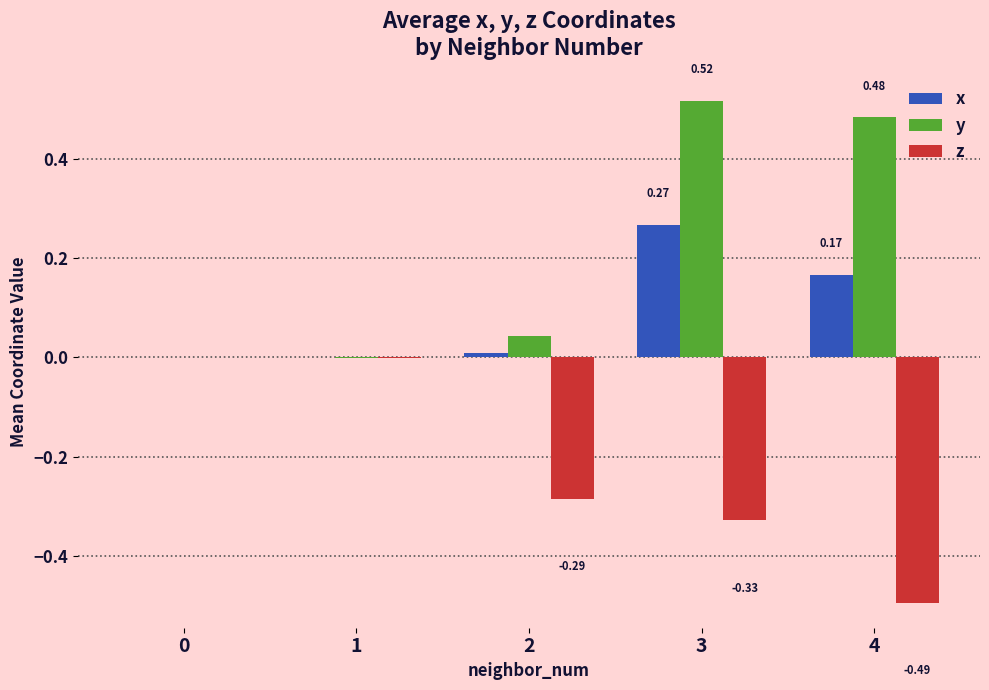

How many series are shown in this chart?

3